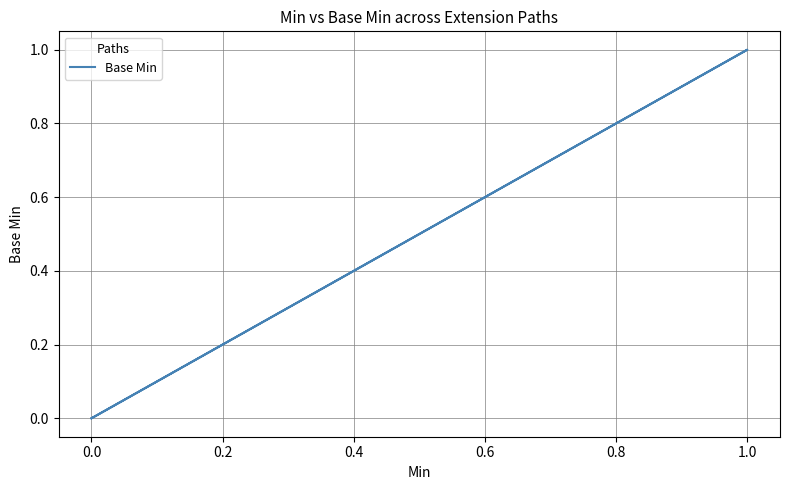

Count the number of categories in the chart.

5